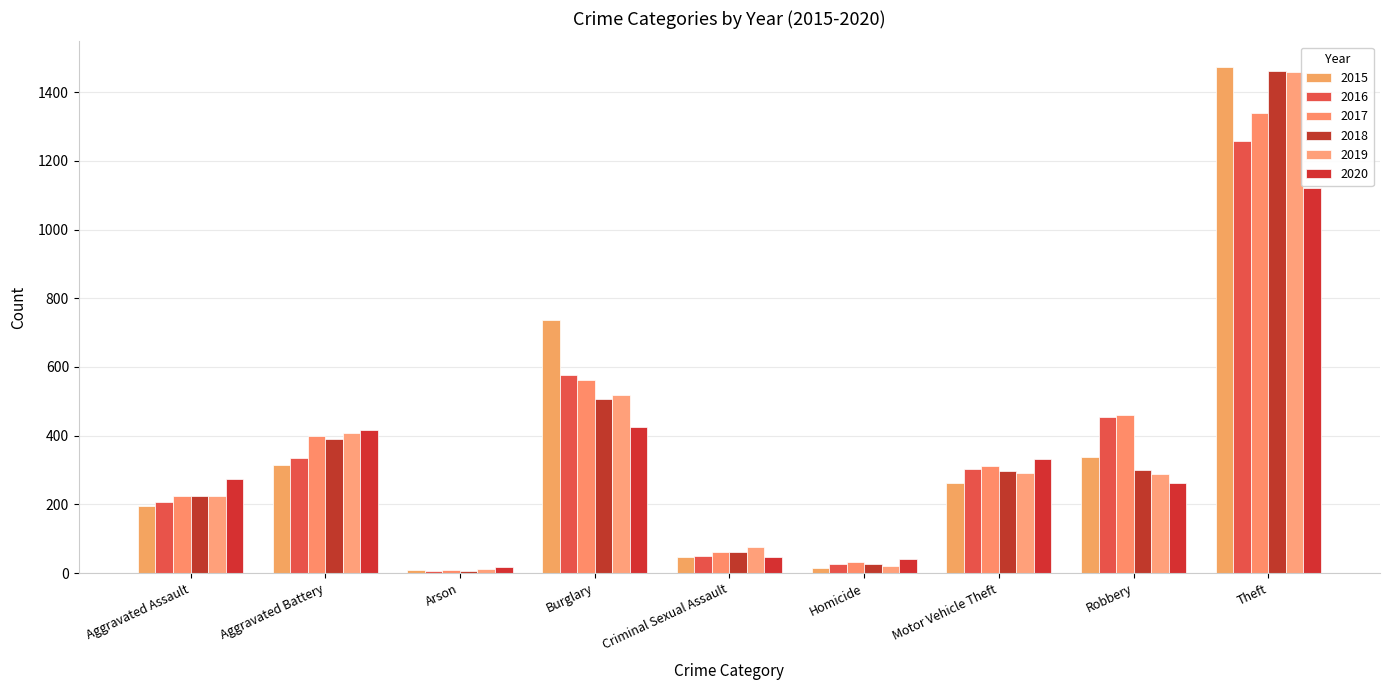

How many bars are there in total?

54